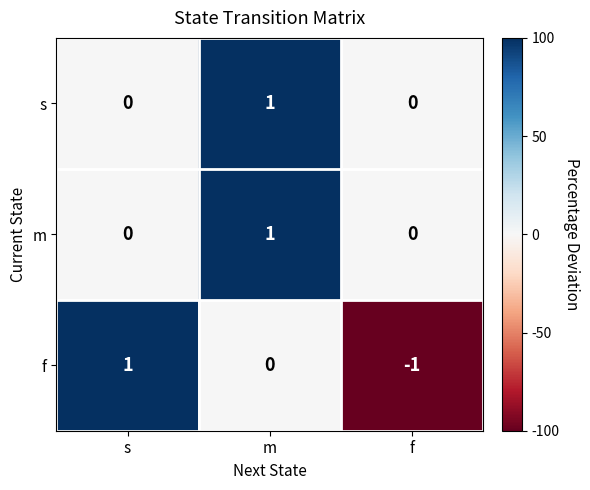

Reading right to left, list all the values displayed in this chart.

s: 0	1	0
m: 0	1	0
f: -1	0	1